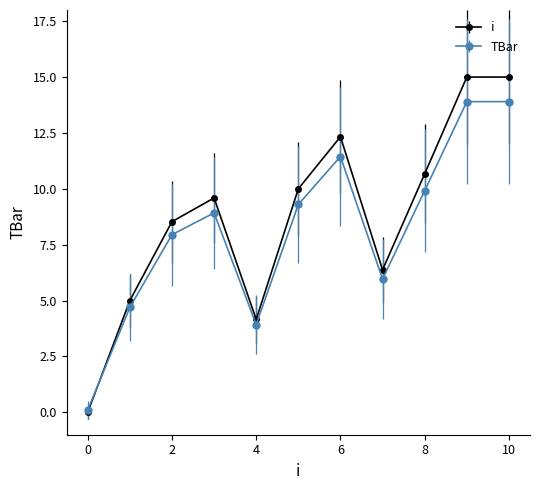

Which series has the largest range (max minus min)?

i